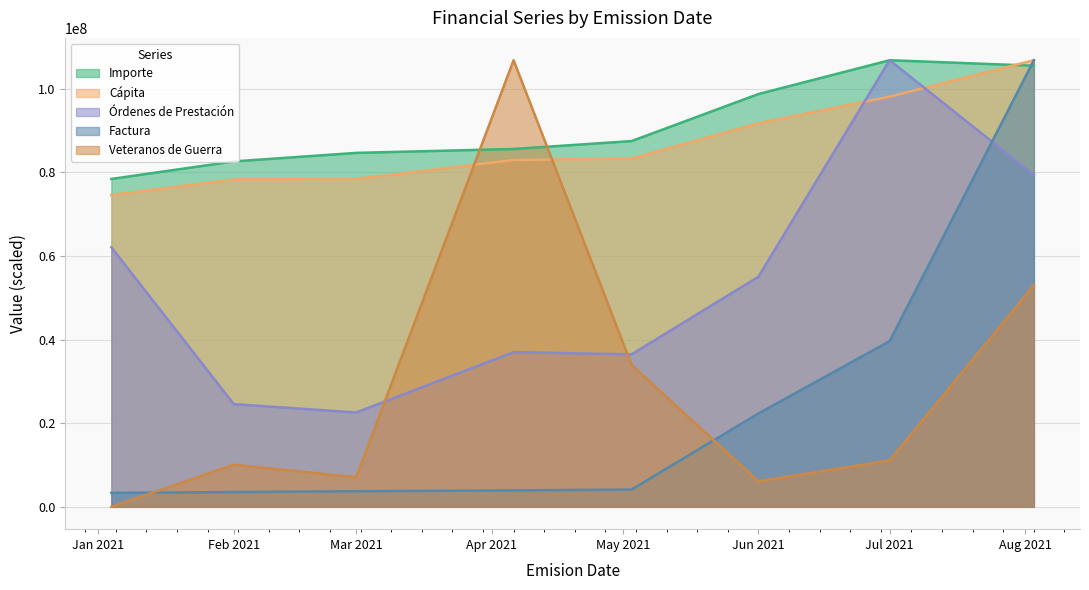

Which category has the highest value in the Cápita series?

2021-08-03